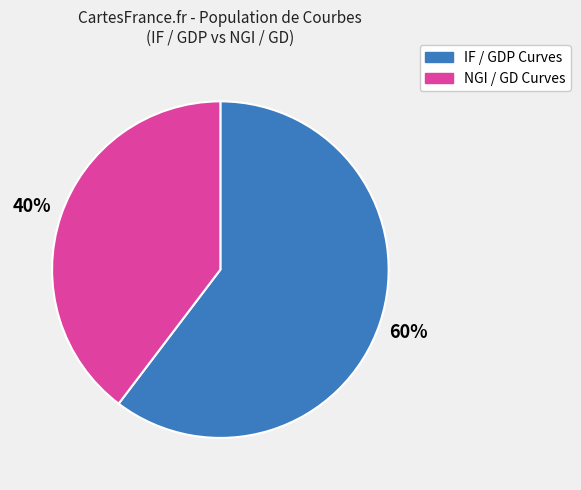

Is there any slice that represents more than half of the pie?

Yes